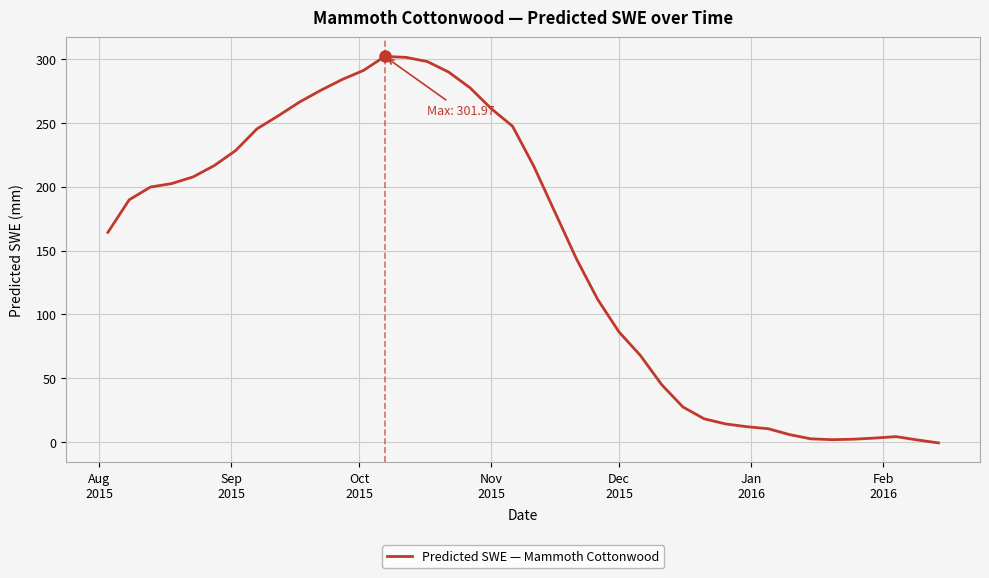

What is the difference between the maximum and minimum values?

302.6